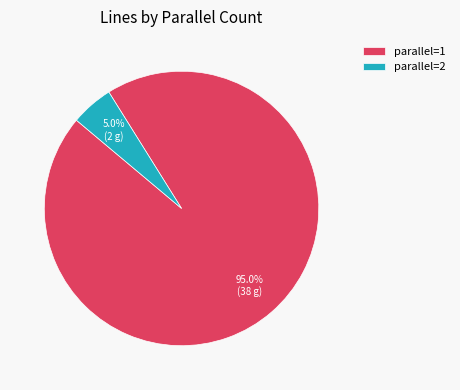

To the nearest percent, what is the difference between the largest and smallest slice percentages?

90%